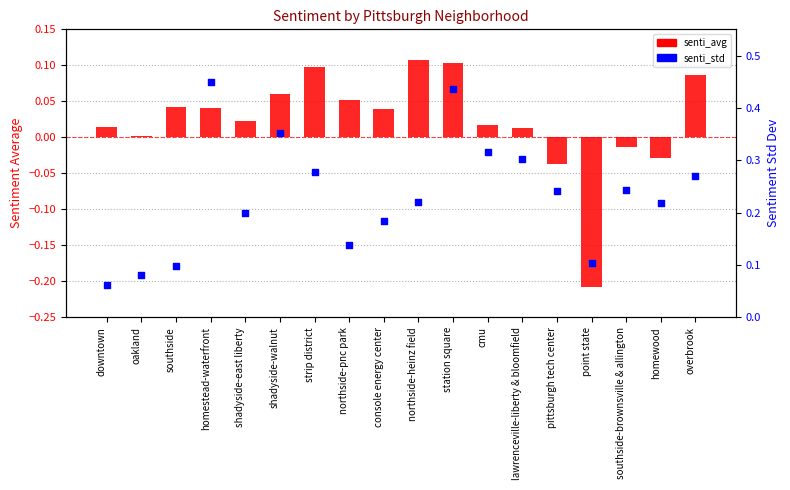

Which series contains the highest Y value?

senti_std